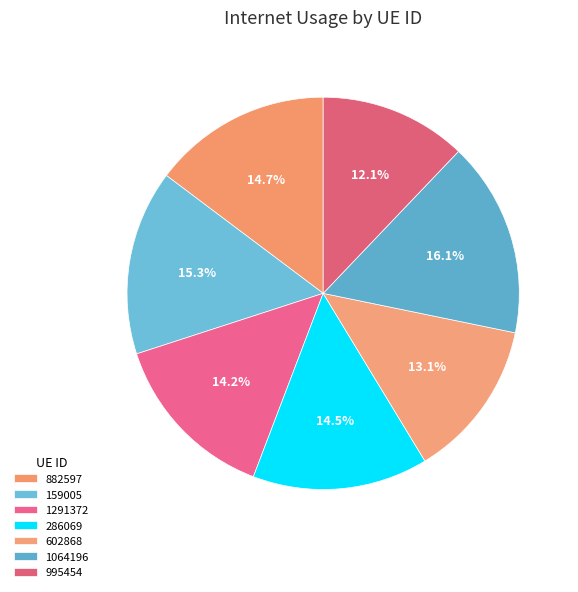

To the nearest percent, what percentage of the pie is 602868?

13%